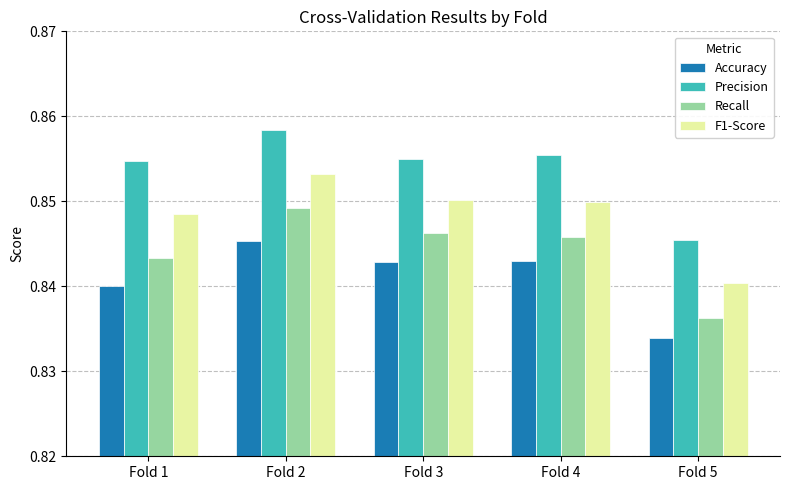

At how many categories does at least one series exceed 0?

5